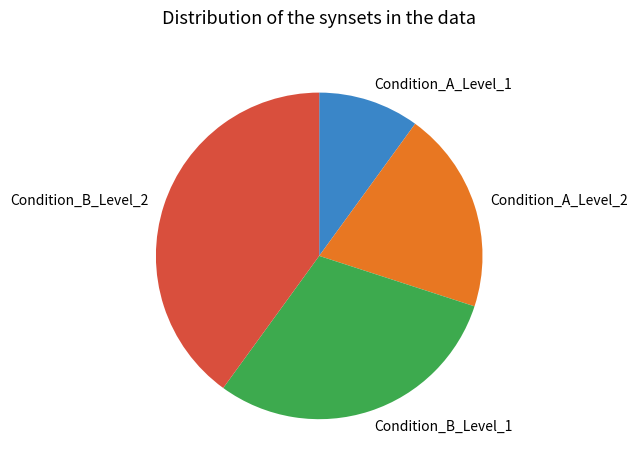

Combined, do Condition_B_Level_2 and Condition_A_Level_2 account for over 50%?

Yes